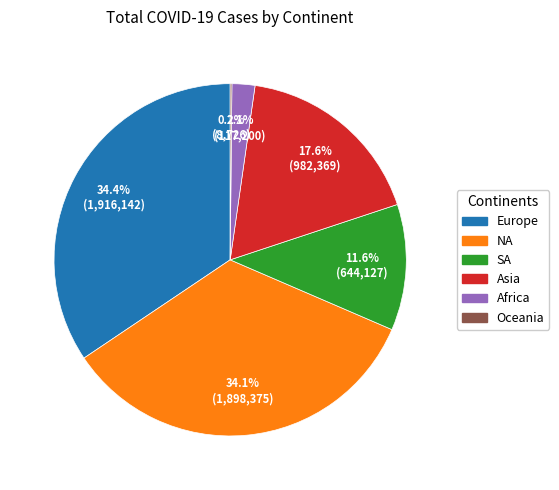

Is there a majority slice in this chart?

No